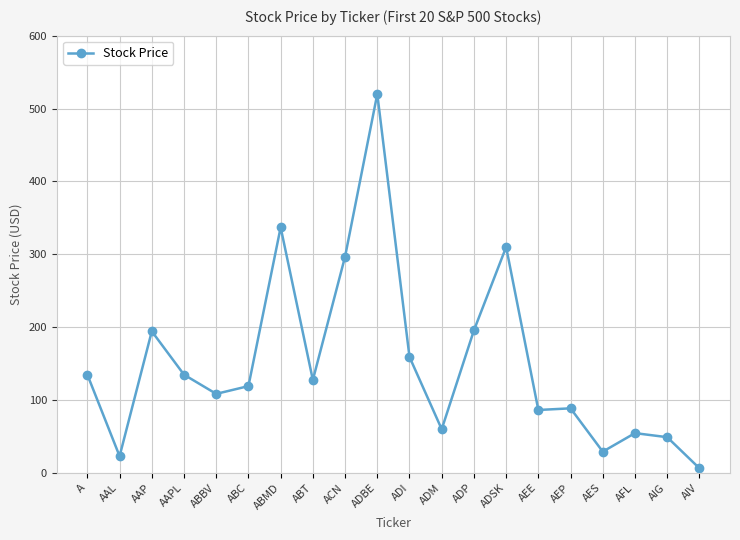

At which category does the data reach its first local peak?

AAP